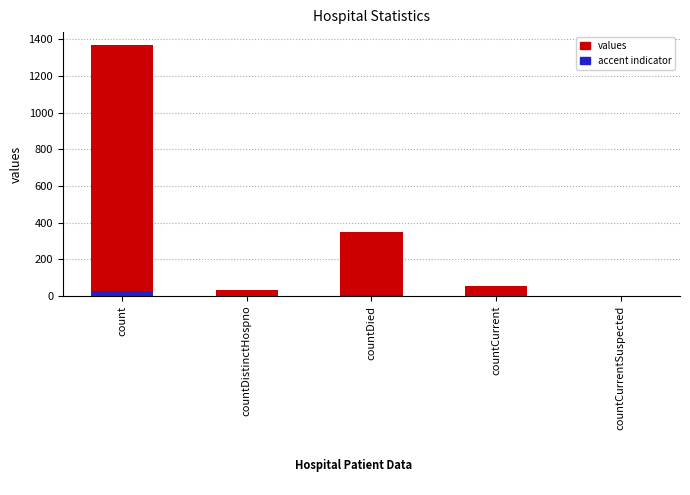

At which label is values closest to 685?

countDied